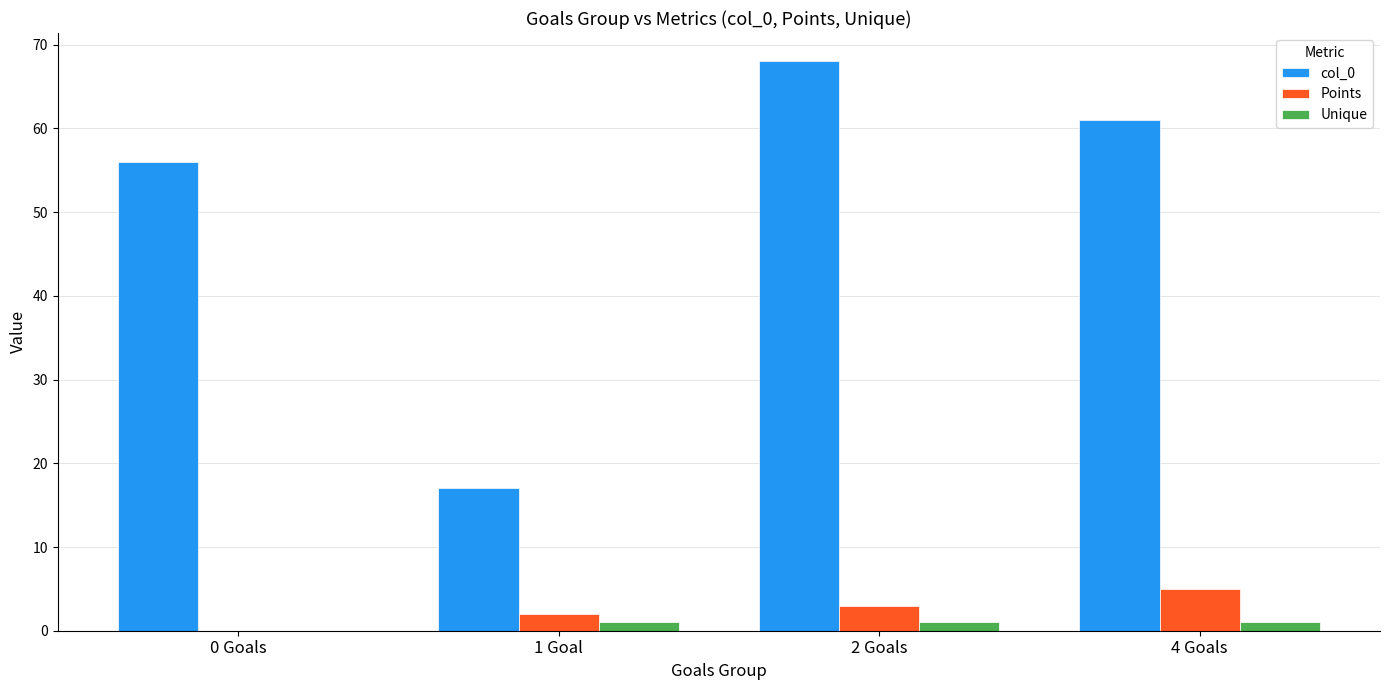

Which series has the widest spread of values?

col_0